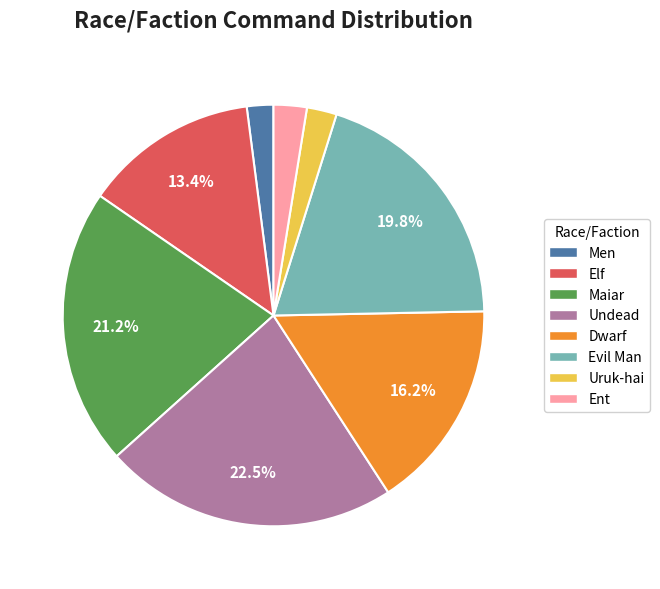

Which category has the biggest portion of the pie?

Undead